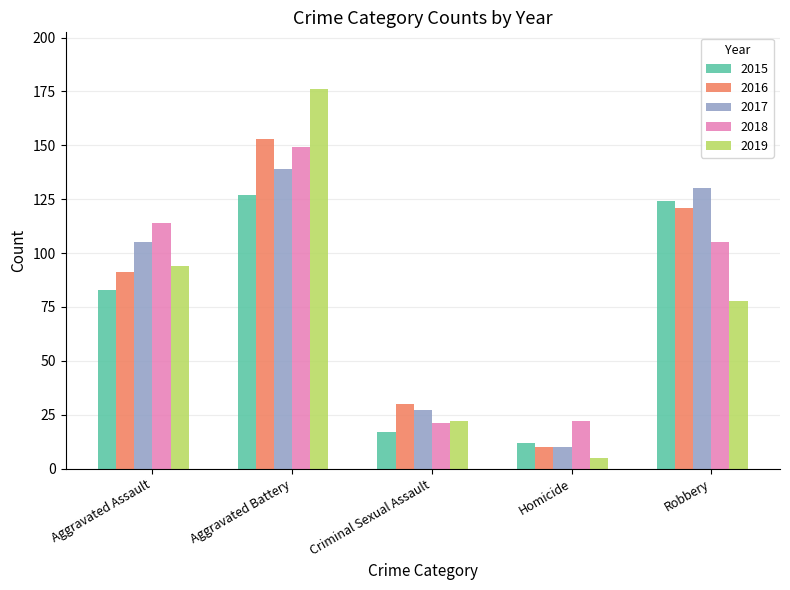

Reading left to right, what are all the values shown in this chart?

2015: 83	127	17	12	124
2016: 91	153	30	10	121
2017: 105	139	27	10	130
2018: 114	149	21	22	105
2019: 94	176	22	5	78